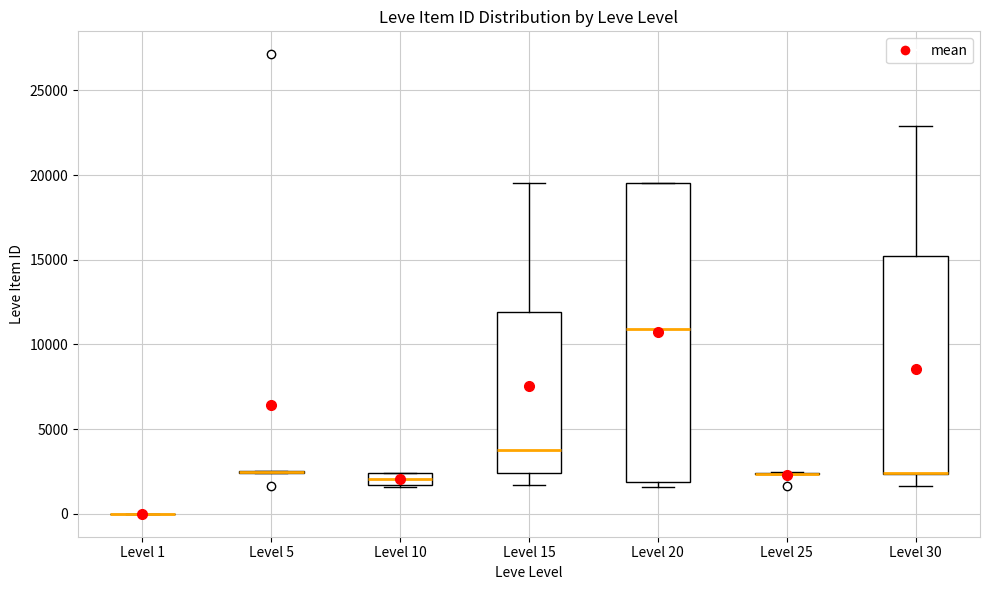

Comparing the boxes themselves (not the whiskers), which one is the tallest?

Level 20